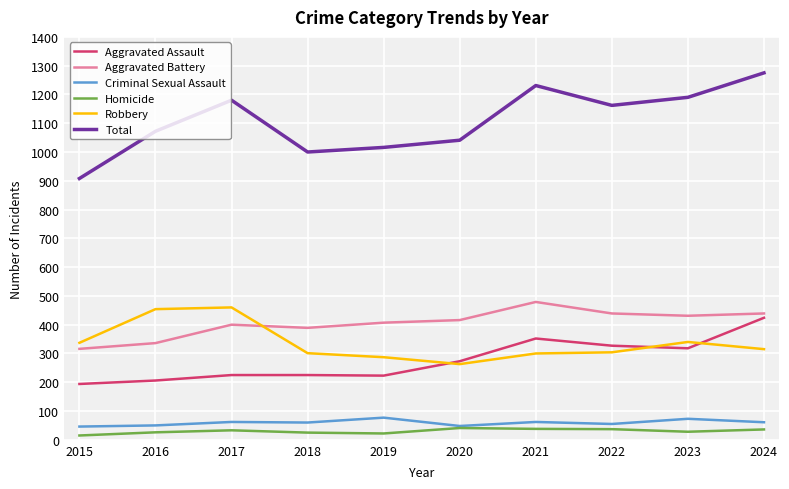

What is the approximate value of Aggravated Battery at 2024?

439